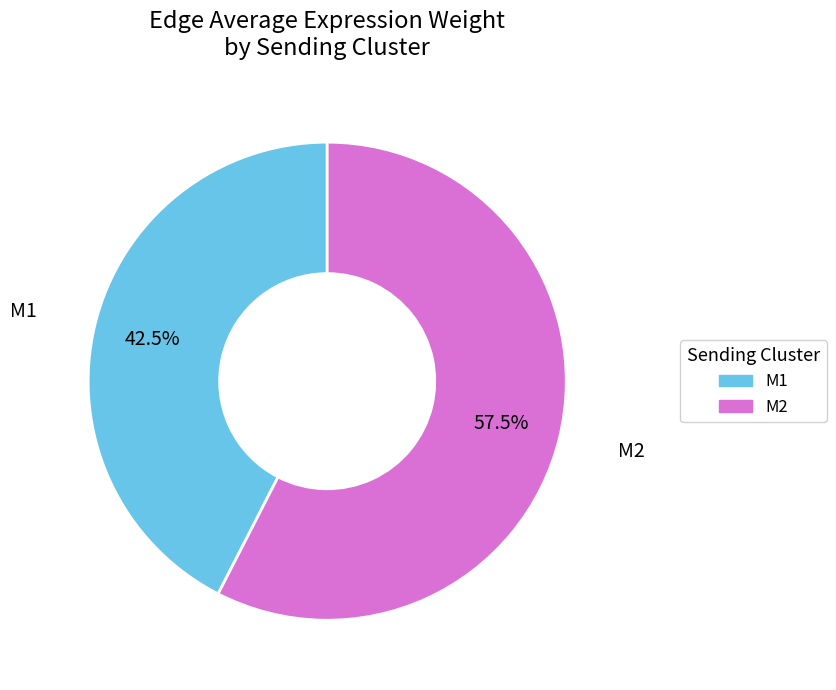

To the nearest percent, what is the difference between the largest and smallest slice percentages?

15%